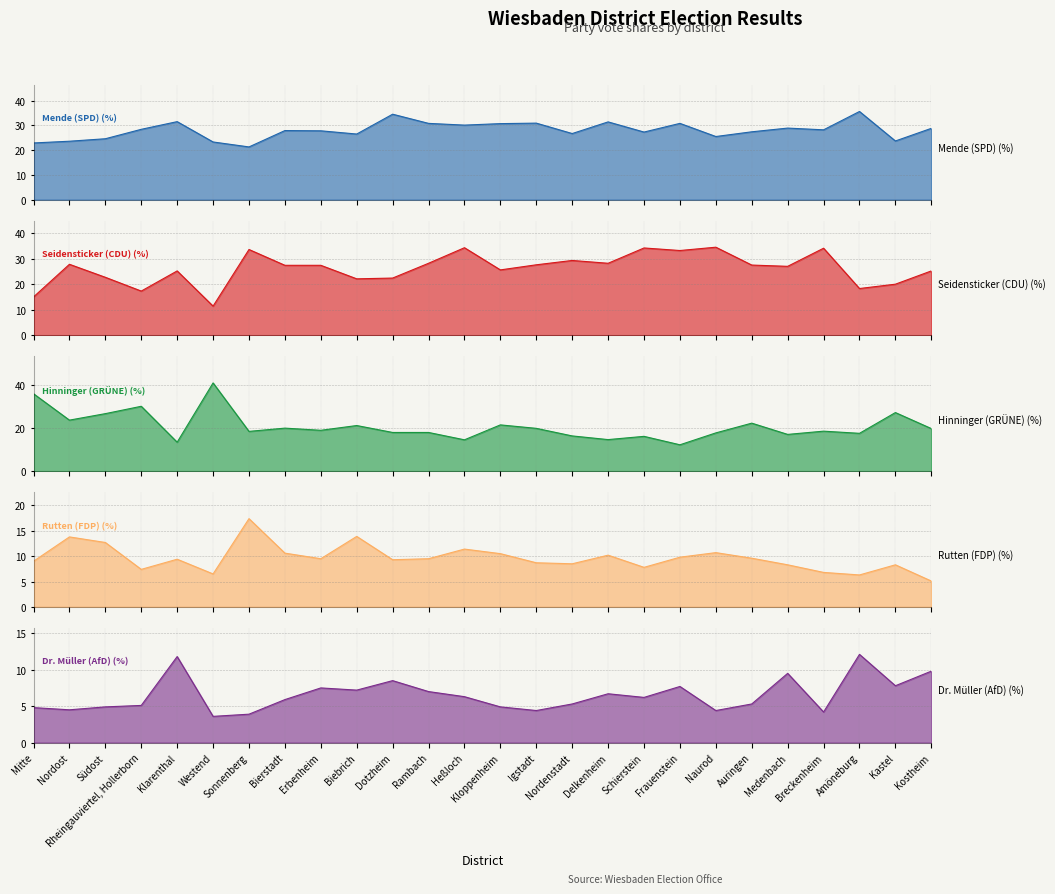

Rank the series at Nordenstadt from highest to lowest value.

Seidensticker (CDU) (%), Mende (SPD) (%), Hinninger (GRÜNE) (%), Rutten (FDP) (%), Dr. Müller (AfD) (%)